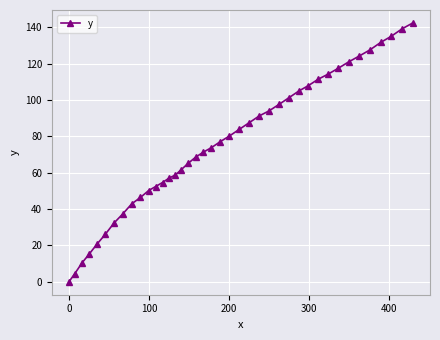

What is the value of the 23rd point from the left?

83.9